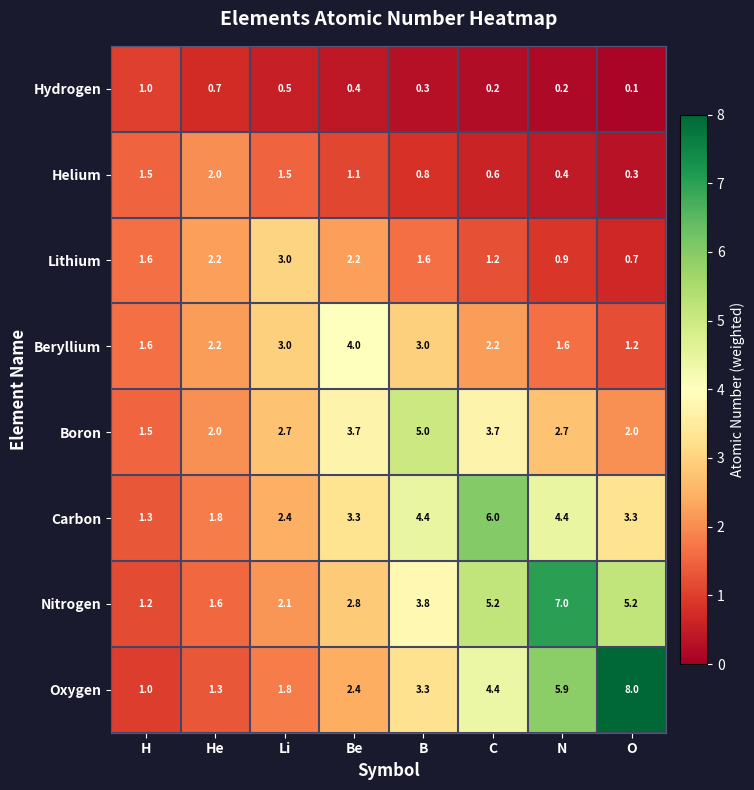

Is it true that Nitrogen equals 3.8 at B?

True